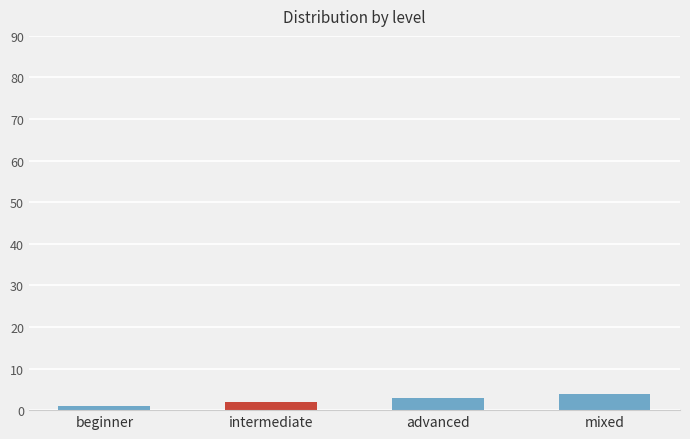

Does the chart contain any negative values?

No